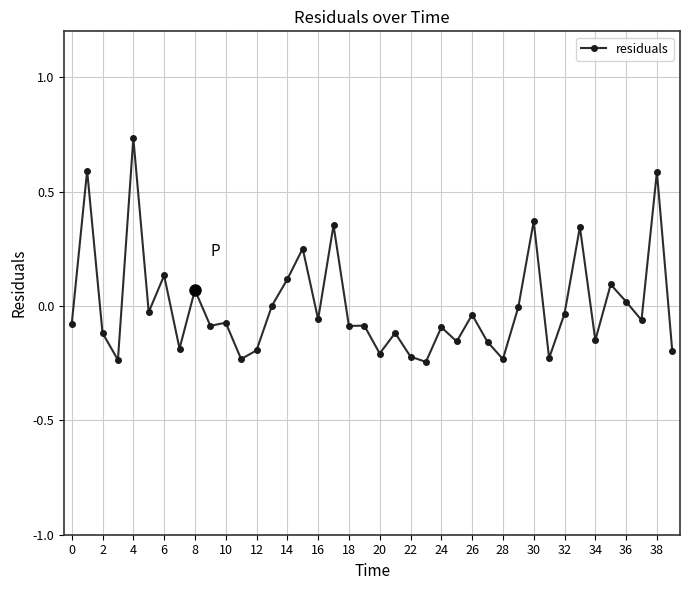

What is the difference between the maximum and minimum values?

1.0